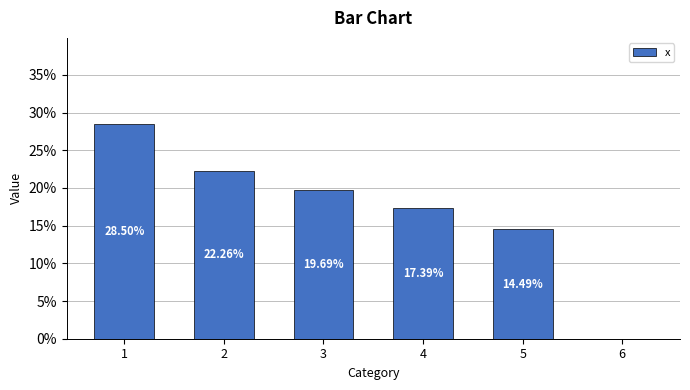

Which label corresponds to the largest value in the chart?

1